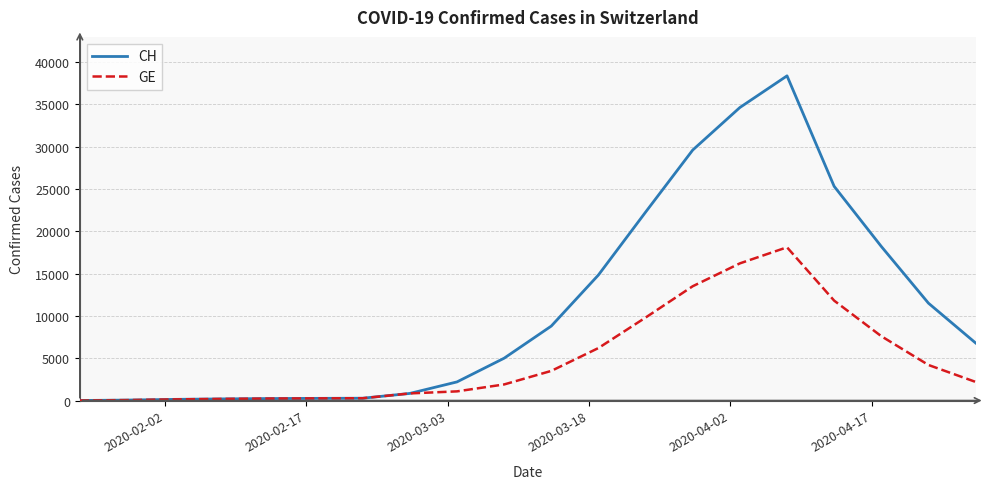

Which series has the largest range (max minus min)?

CH